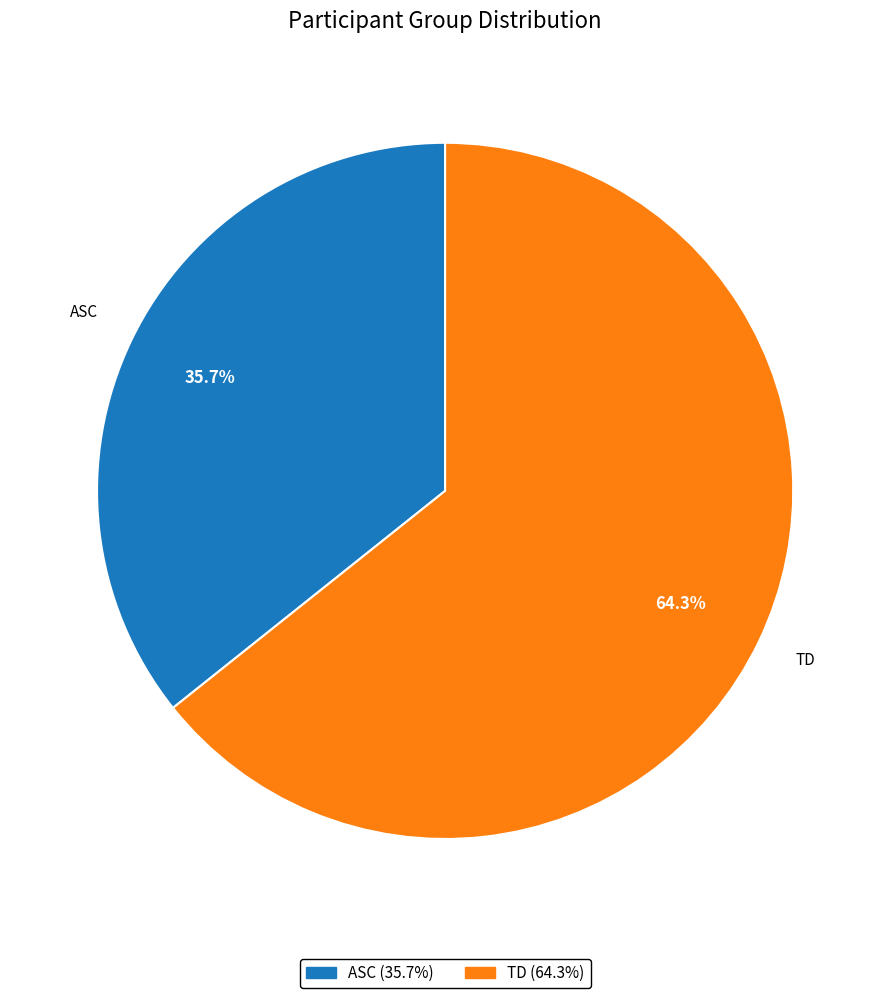

How many slices are in this pie chart?

2